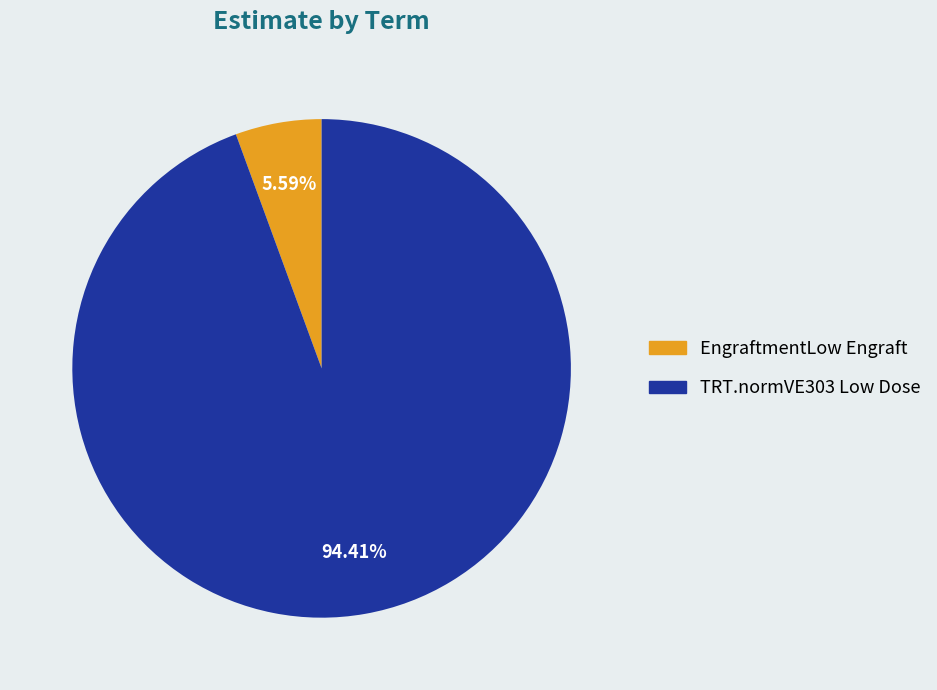

True or false: TRT.normVE303 Low Dose accounts for 94% of the total.

True